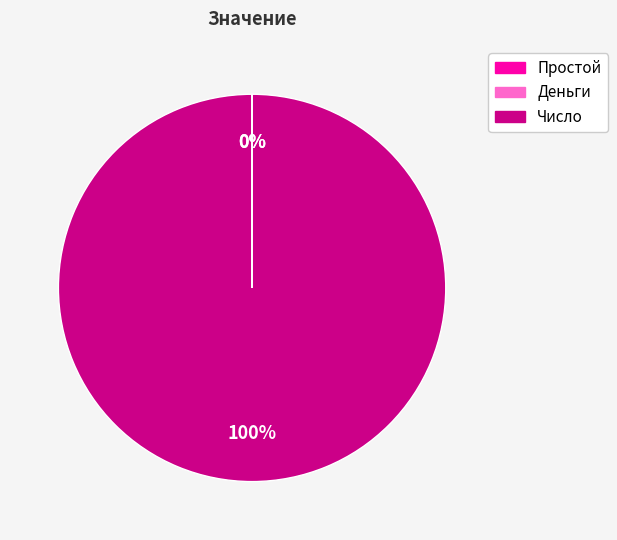

To the nearest percent, what is the difference between the largest and smallest slice percentages?

100%